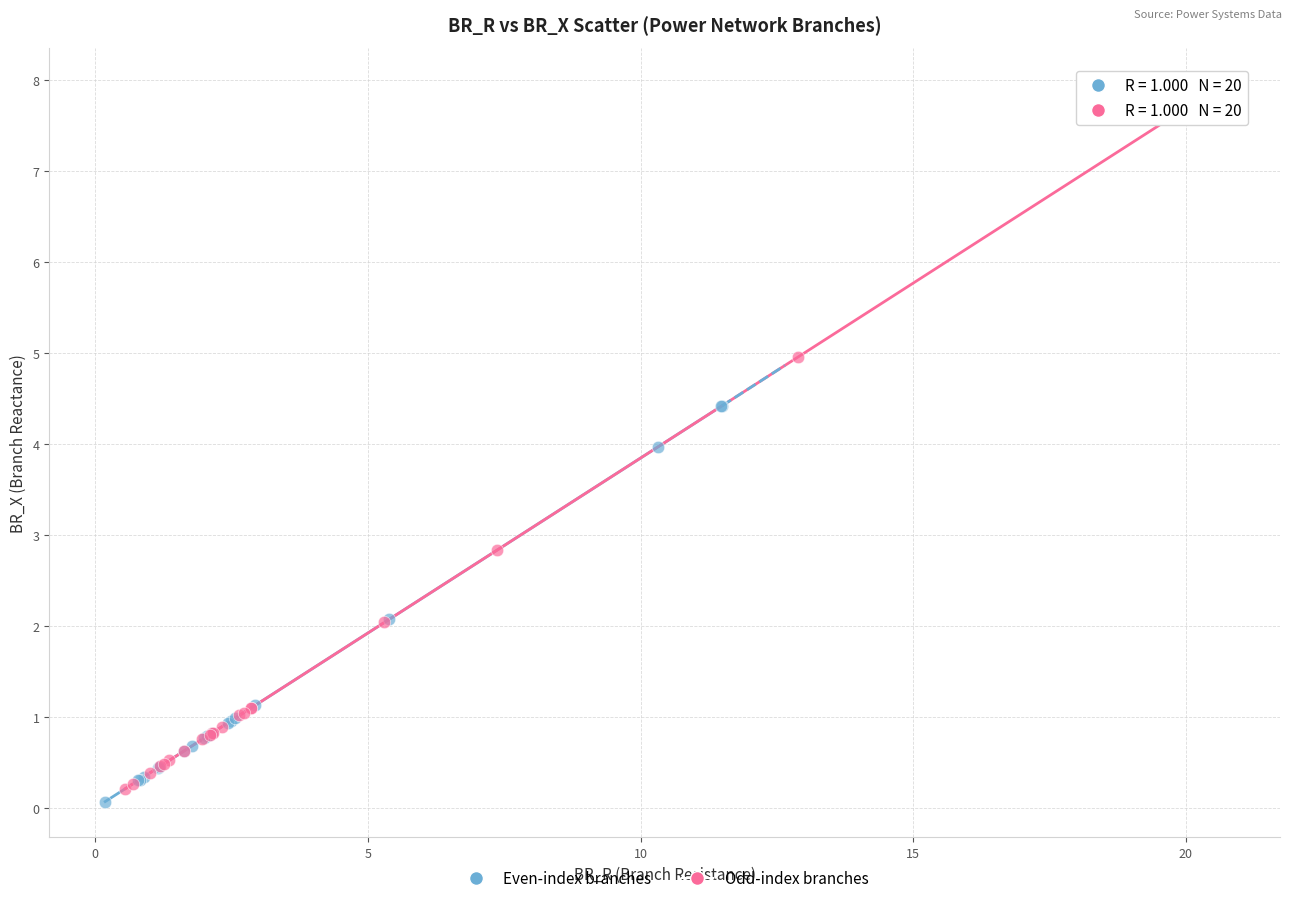

Which series reaches the maximum Y coordinate?

Odd-index branches